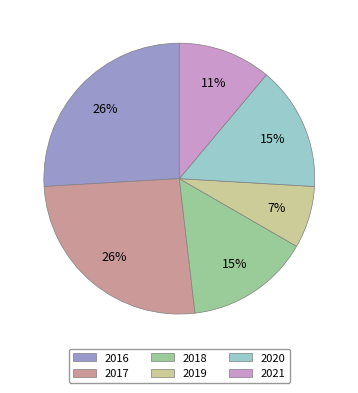

Do 2016 and 2020 together represent more than half of the pie?

No